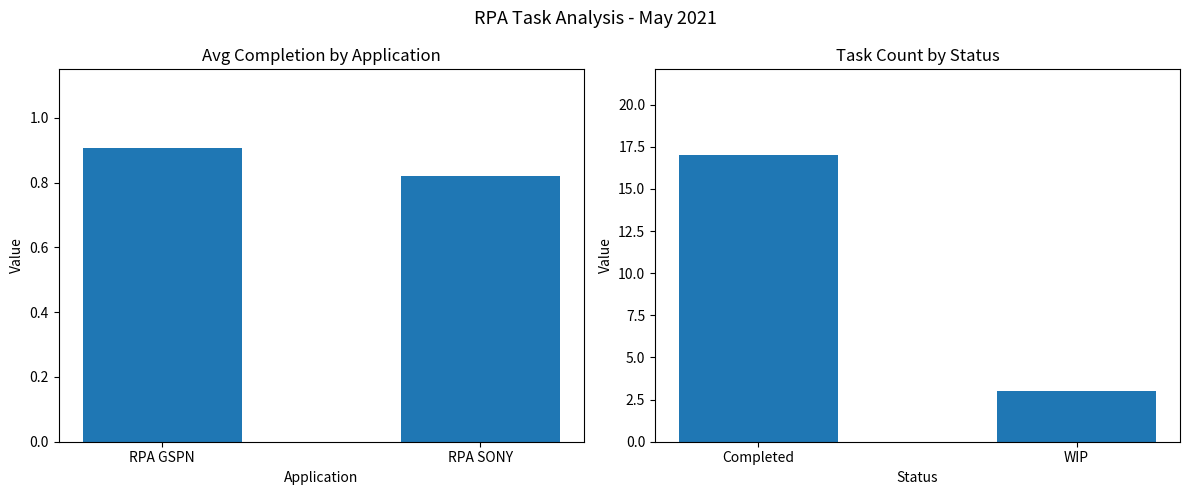

What is the difference between the maximum and minimum values in the Avg % of Completion series?

0.1